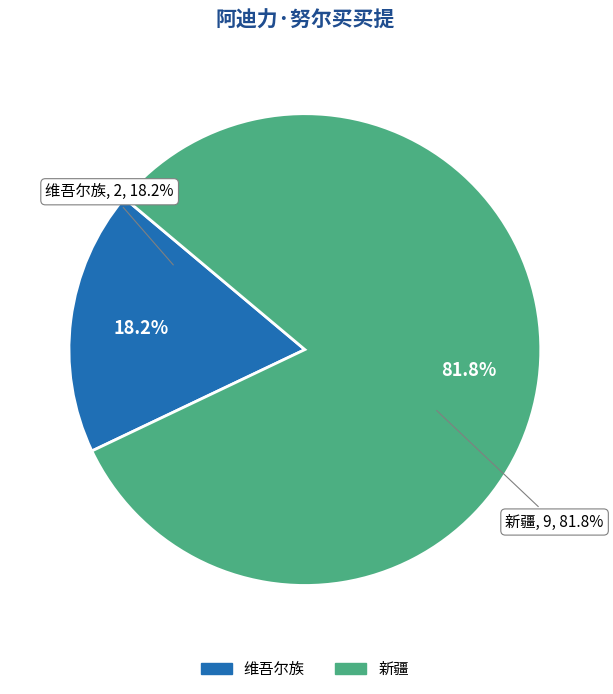

Which slice is the smallest?

维吾尔族